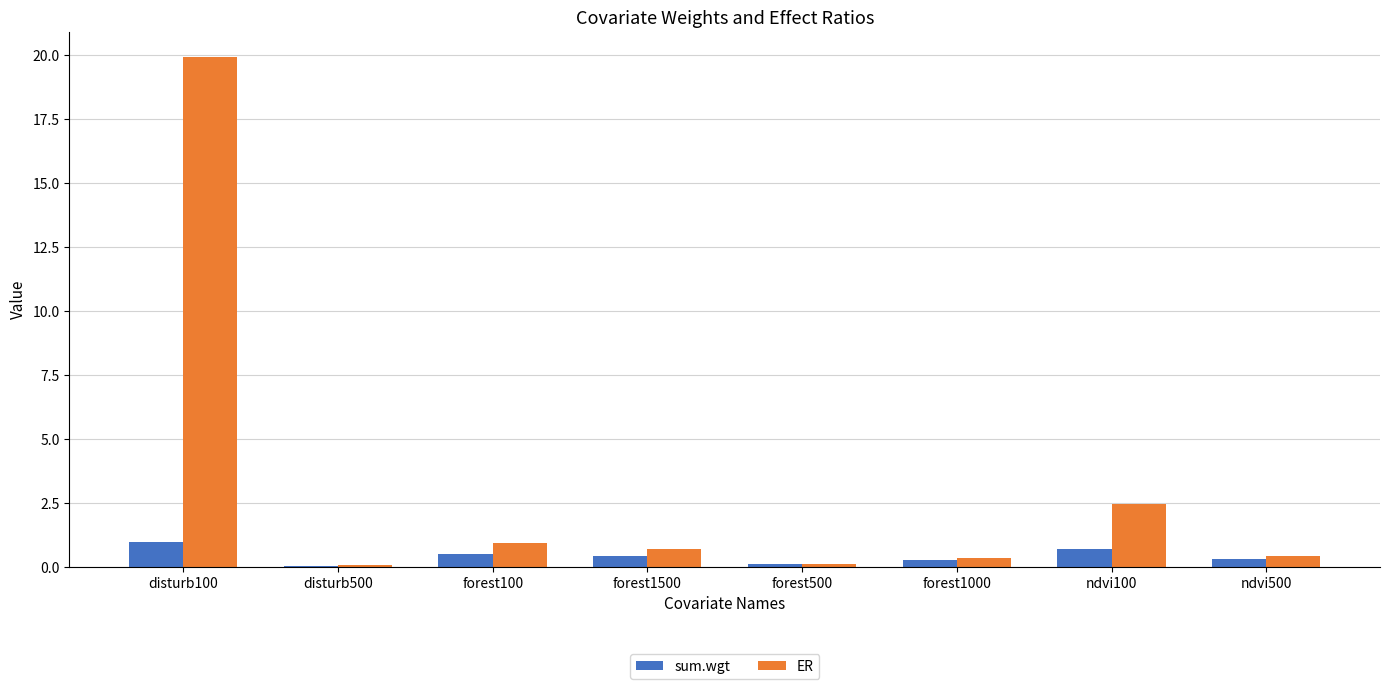

What are all the series names shown in the legend?

sum.wgt, ER